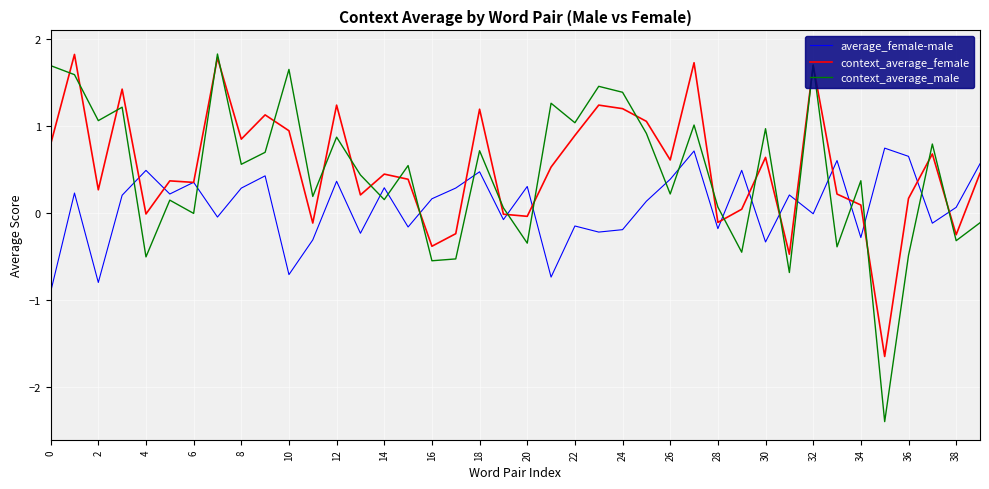

Which series has the largest range (max minus min)?

context_average_male